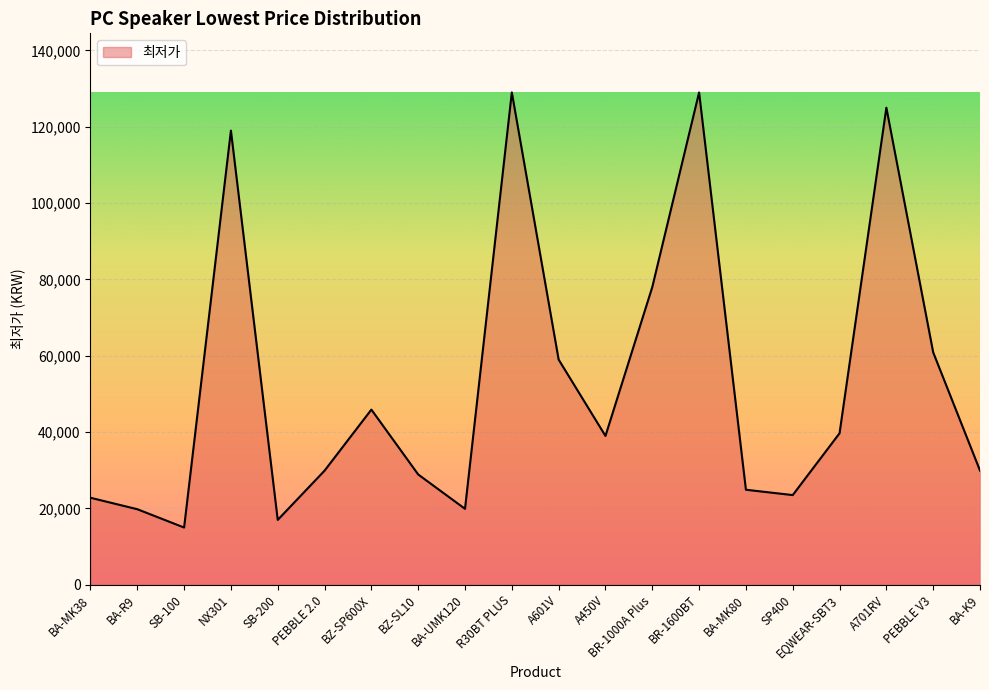

What is the smallest value displayed?

15000